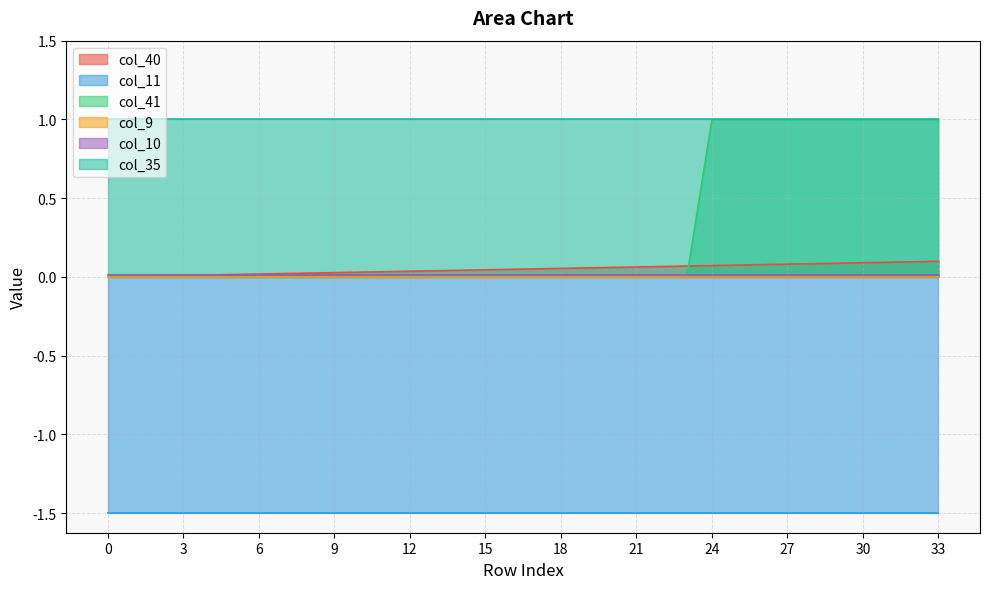

True or false: col_40 has a value of 0.0 at 9.

True